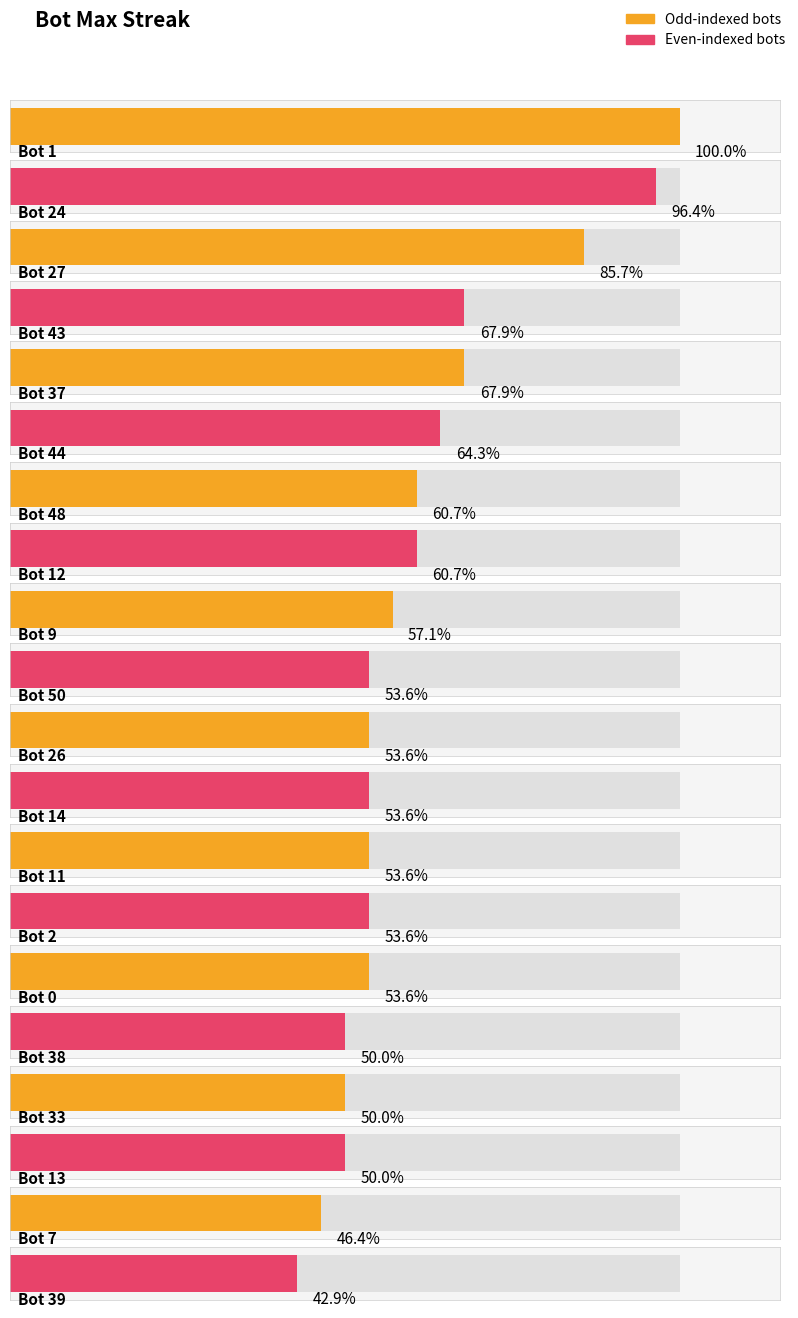

Are the bars grouped side by side (vs. stacked)?

No